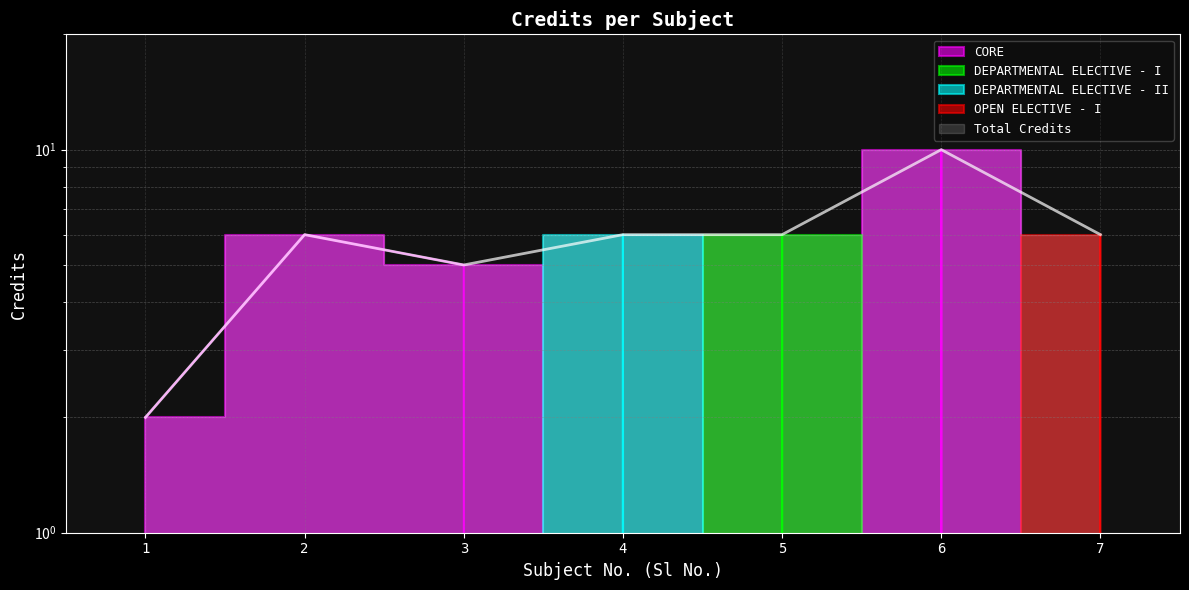

List the labels in order of value, smallest first.

1, 3, 2, 4, 5, 7, 6